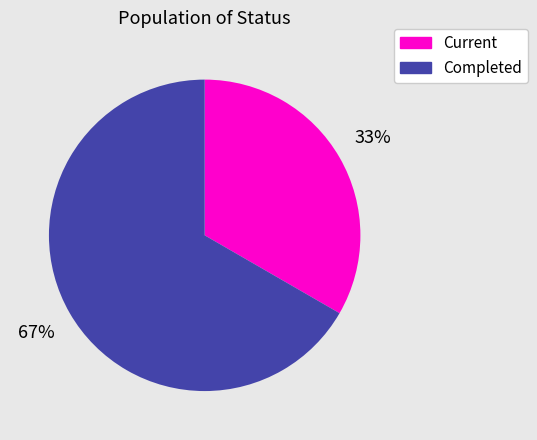

Is it true that Completed is 67% of the pie?

True